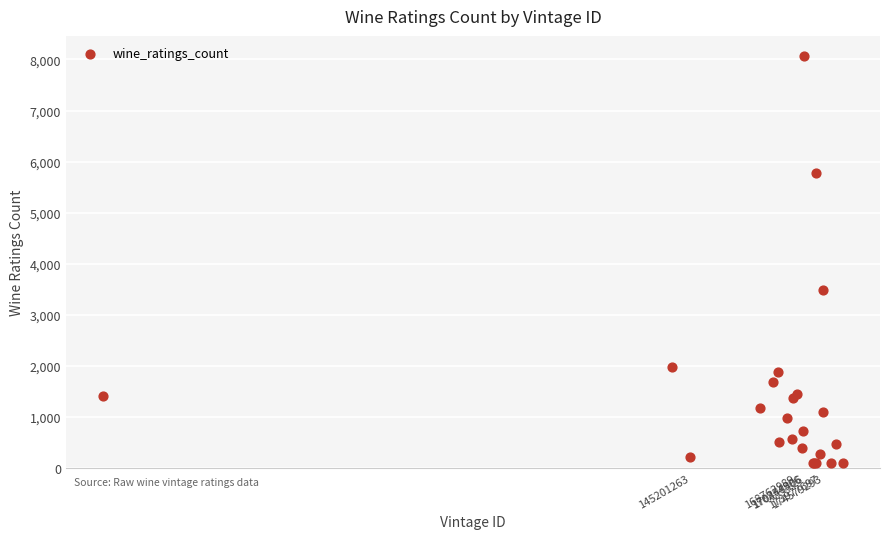

What Y value in the scatter plot is closest to 4078?

3488